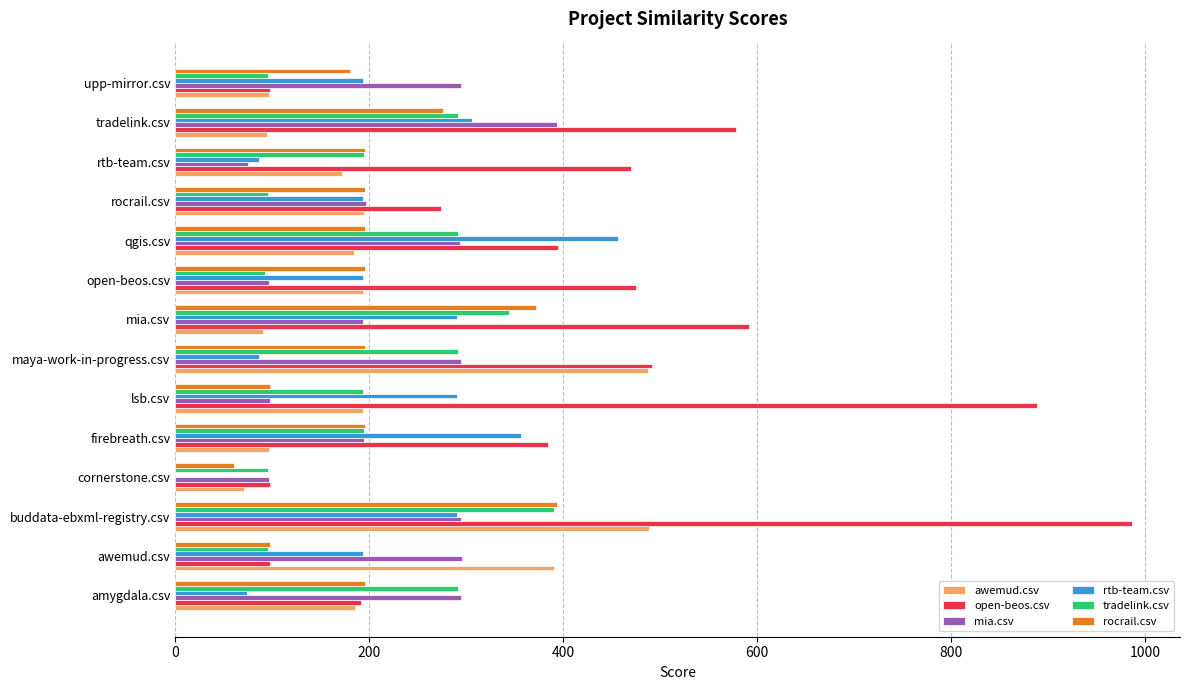

What is the sum of all open-beos.csv values?

6019.5